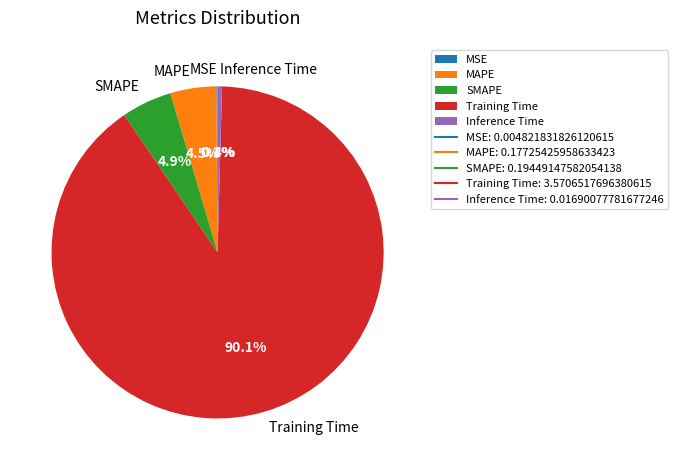

What percentage is NOT represented by MAPE?

95.5%